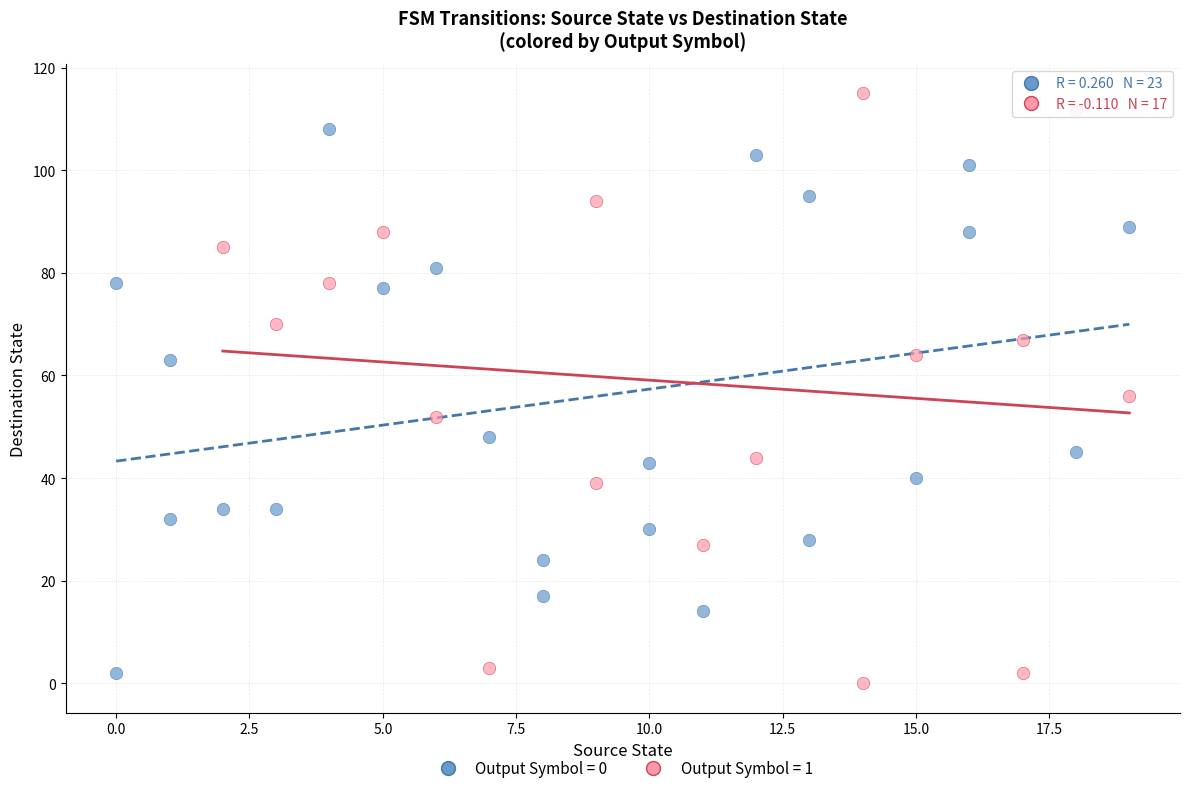

Which series reaches the maximum Y coordinate?

Output Symbol = 1